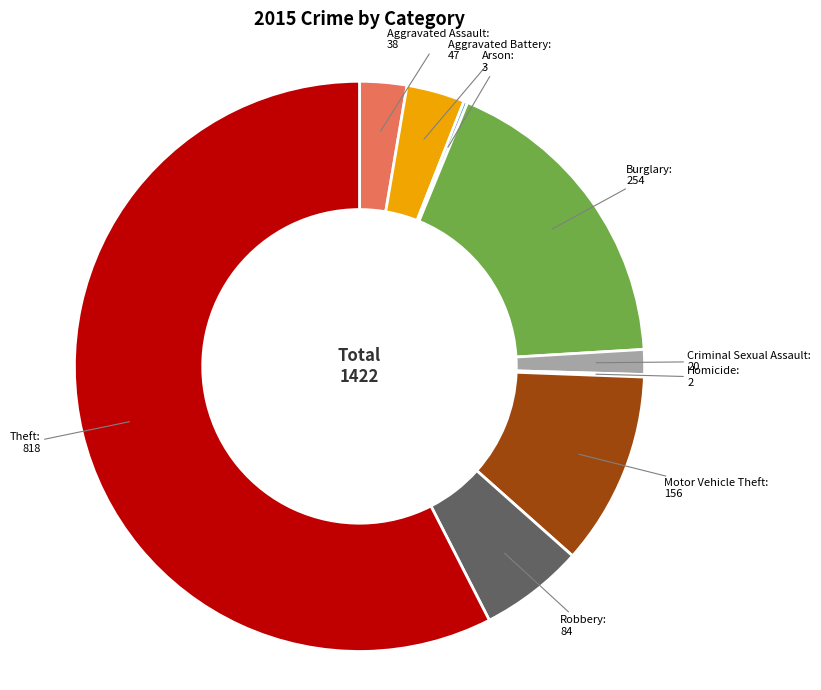

True or false: Theft accounts for 58% of the total.

True